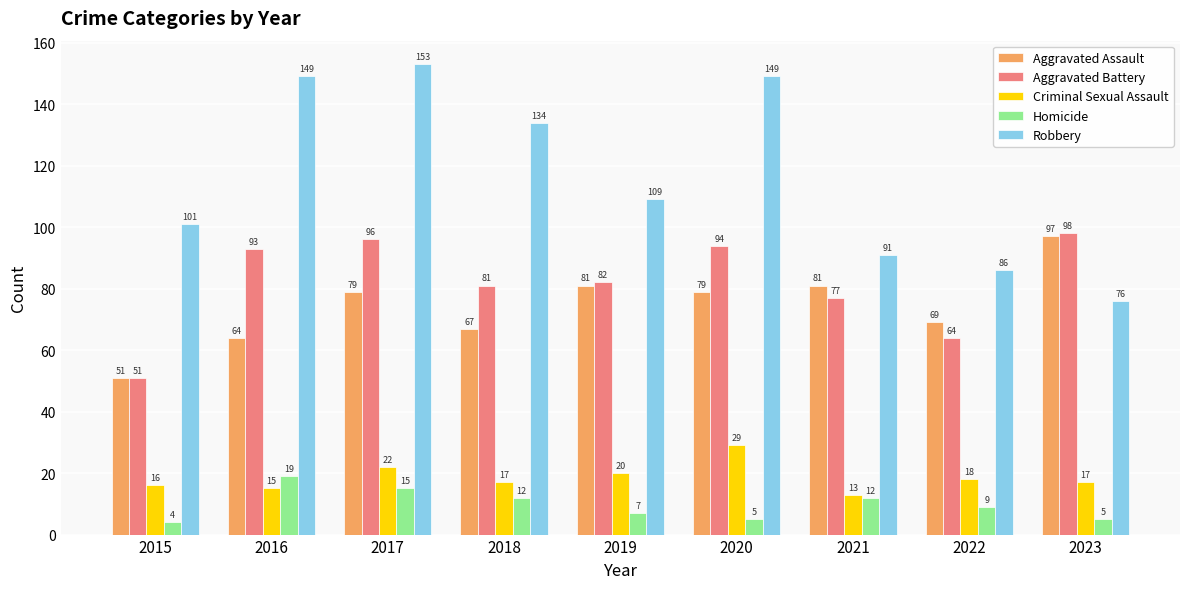

Which series has the widest spread of values?

Robbery